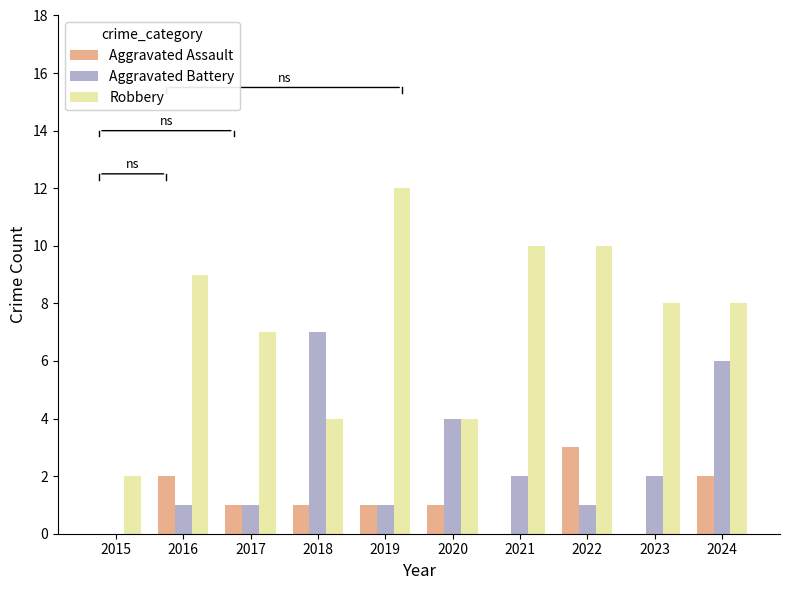

What is the total value across all series at 2021?

12